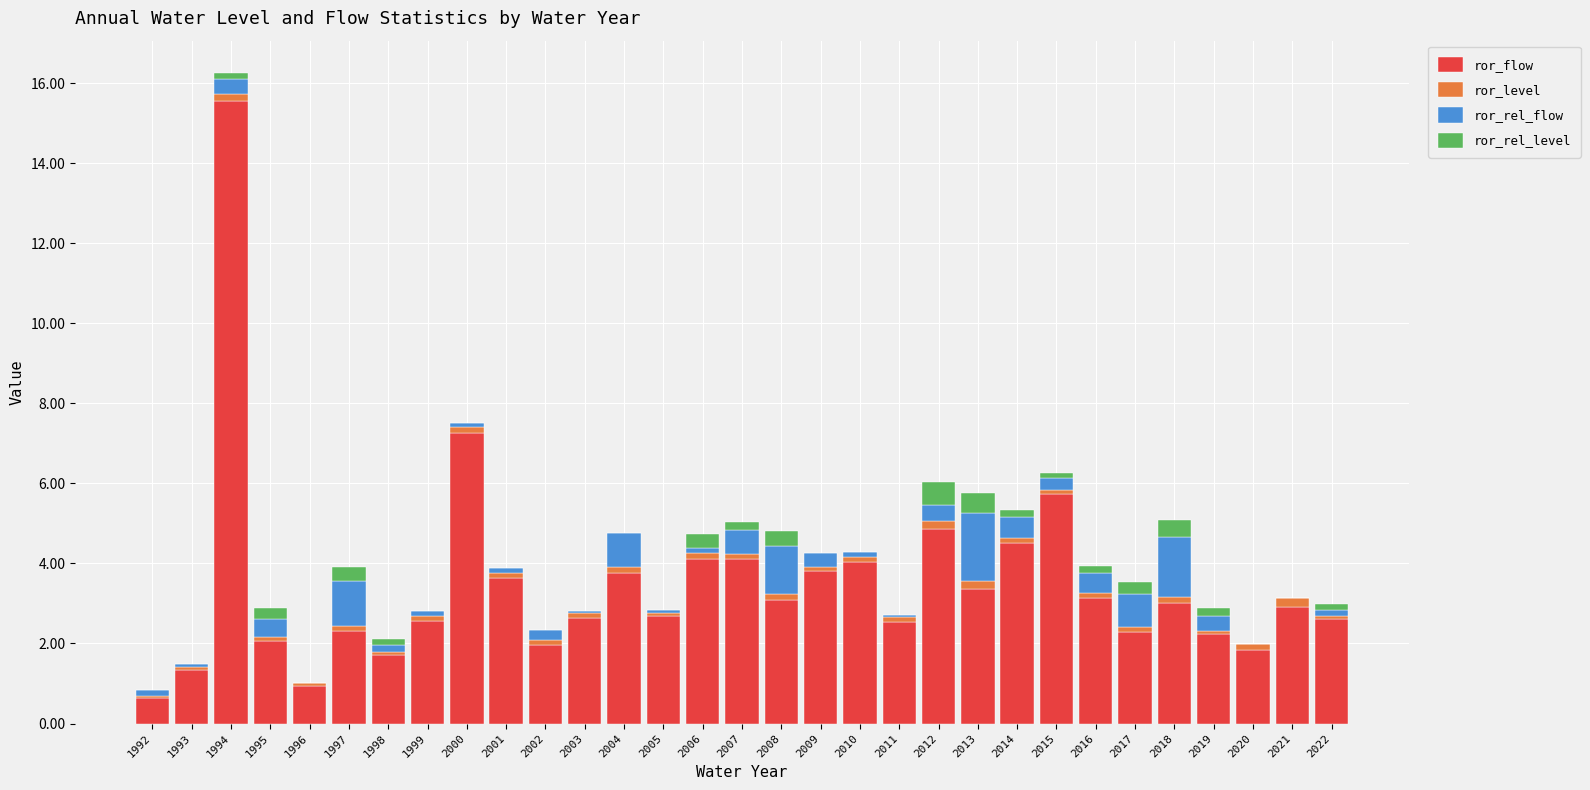

Which category has the highest value in the ror_flow series?

1994